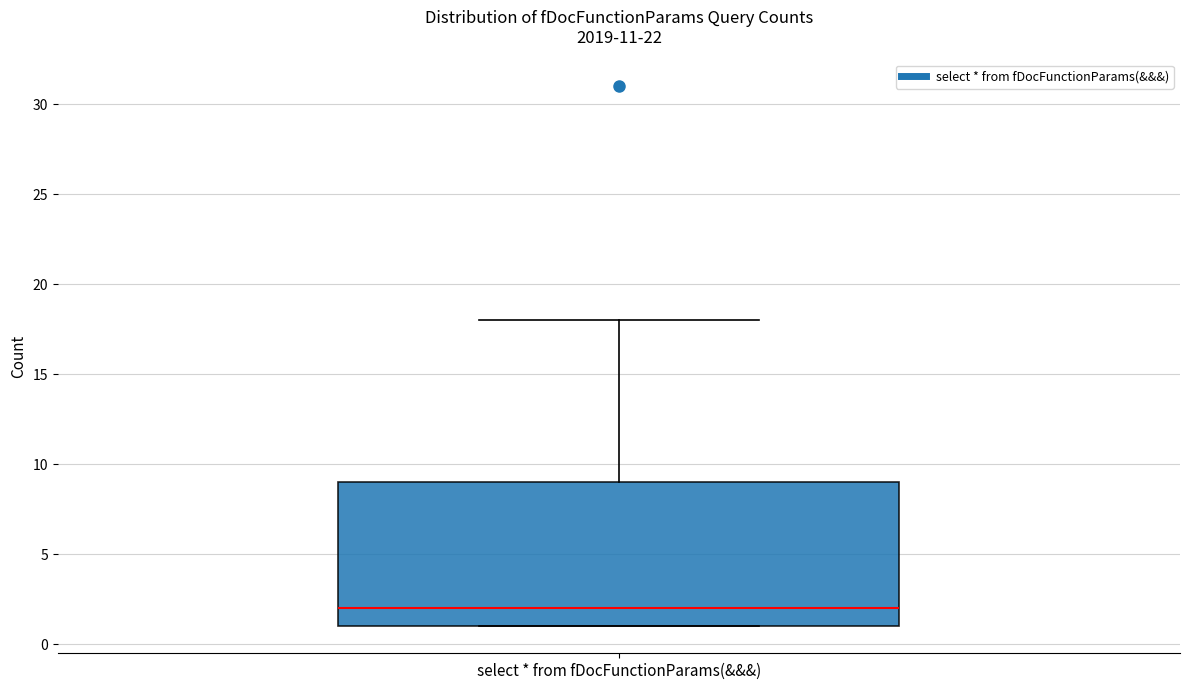

Transcribe this box plot: give where the median line is, the range the box spans, and where the two whiskers end, as read against the y-axis. The values are not printed on the chart, so give them approximately, as read against the axis.

median 2, box 1 to 9, whiskers 1 to 18